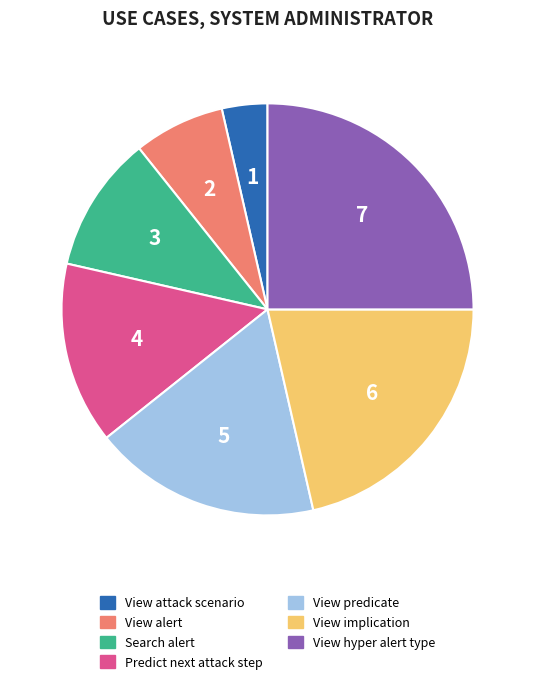

What is the ratio of the value at View attack scenario to the value at View alert?

0.5